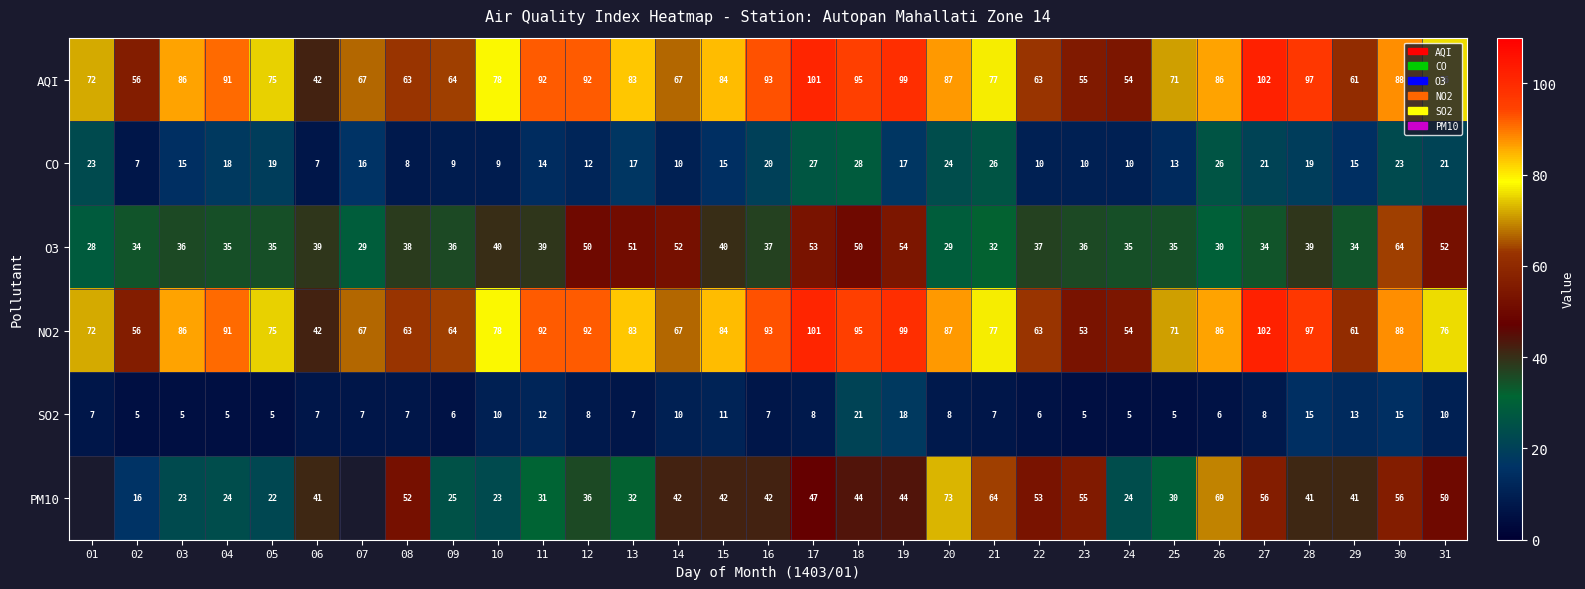

The value of O3 at 09 is 36. True or false?

True